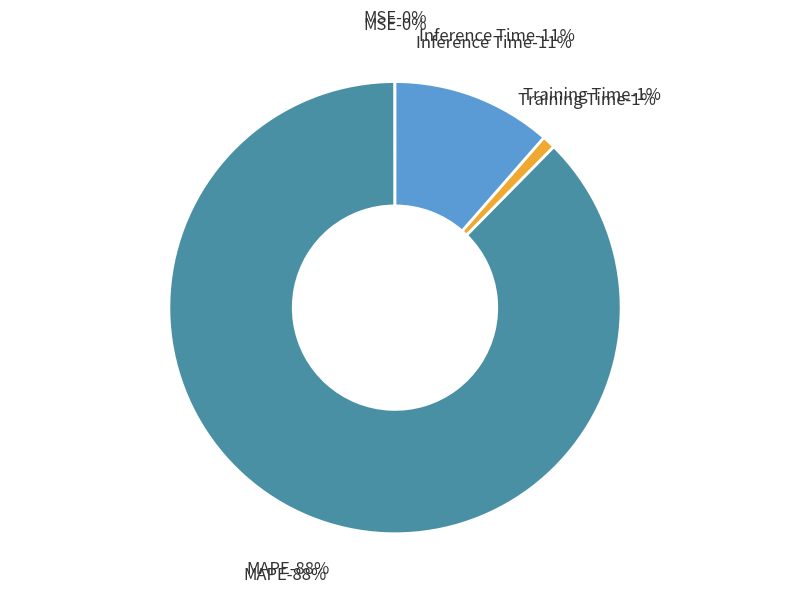

The MSE slice represents 0% of the pie. True or false?

True